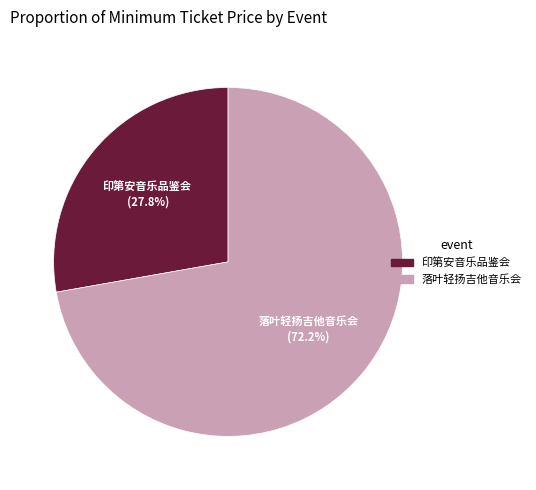

Is there a majority slice in this chart?

Yes